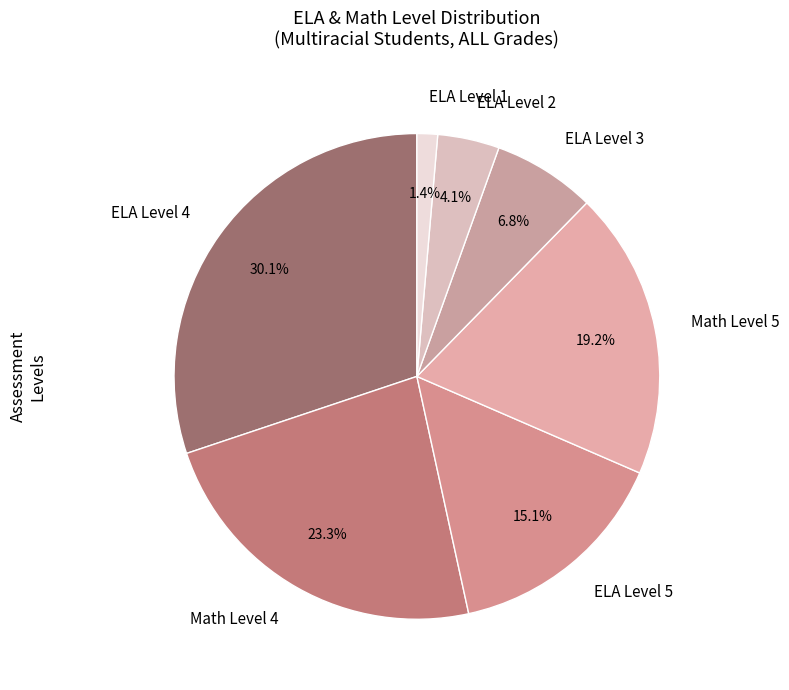

To the nearest percent, what is the average slice percentage?

14%